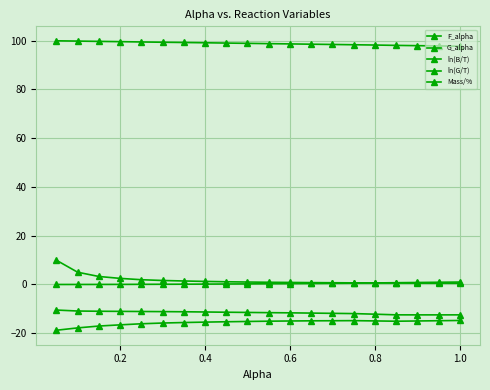

True or false: F_alpha and ln(B/T) intersect in this chart.

False